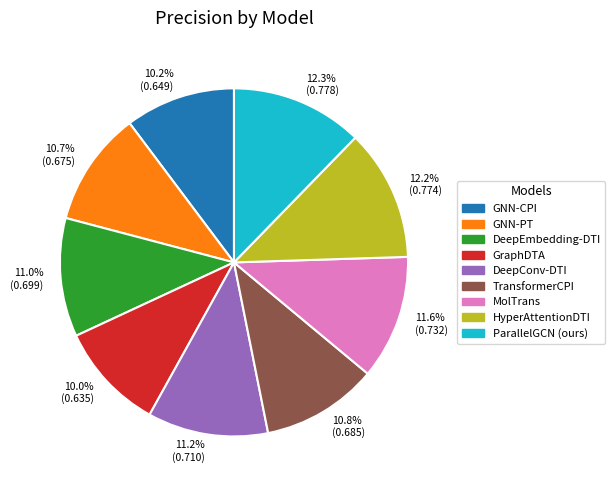

Is the sum of HyperAttentionDTI and GNN-PT greater than half?

No